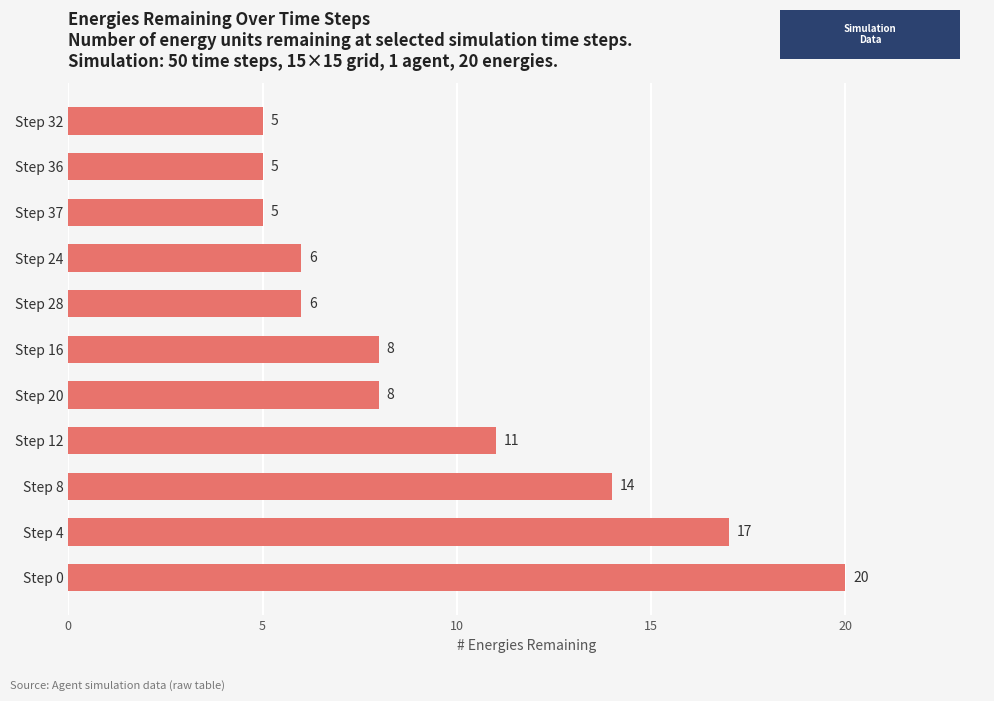

Reading top to bottom, list all the values displayed in this chart.

Step 32=5	Step 36=5	Step 37=5	Step 24=6	Step 28=6	Step 16=8	Step 20=8	Step 12=11	Step 8=14	Step 4=17	Step 0=20